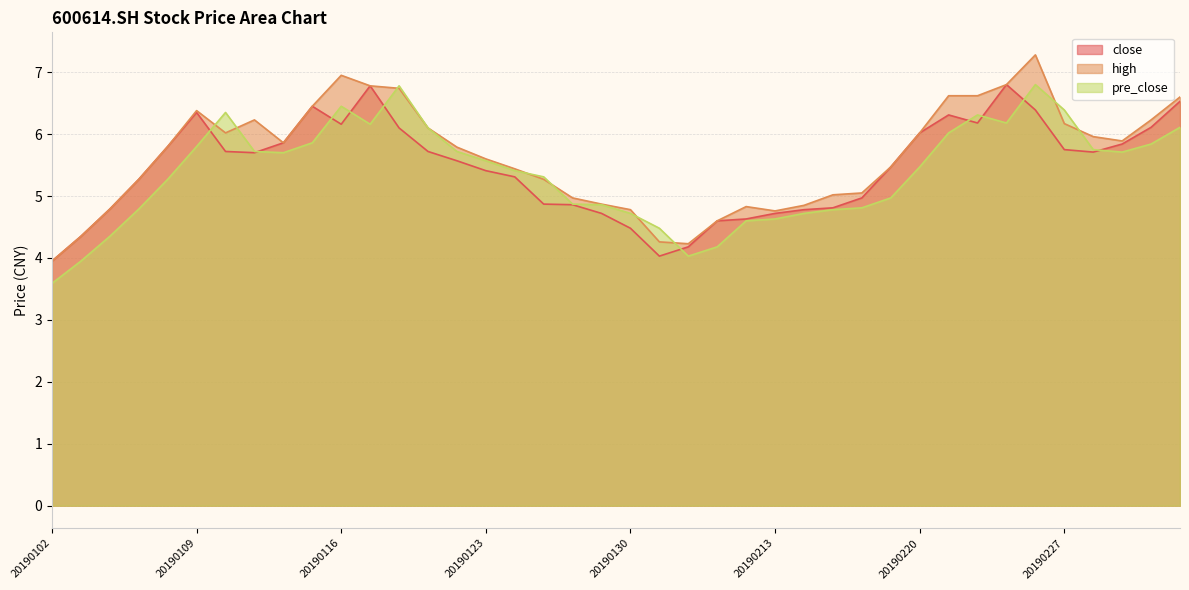

Which series has the largest total across all categories?

high